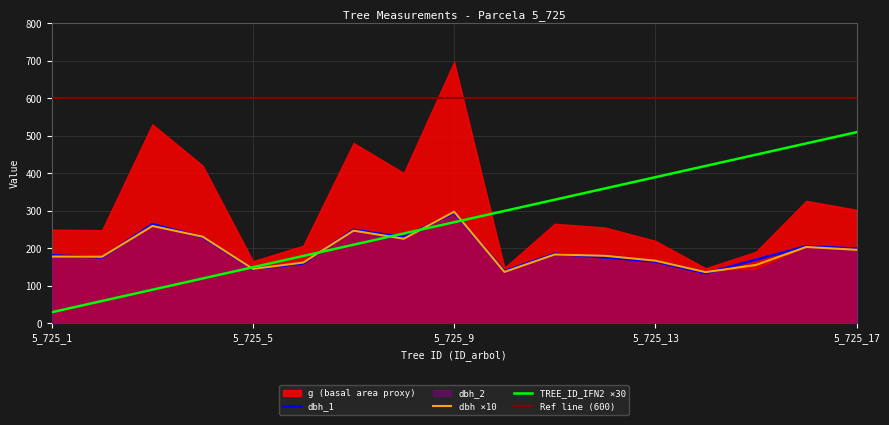

What is the minimum value for dbh_1?

134.0